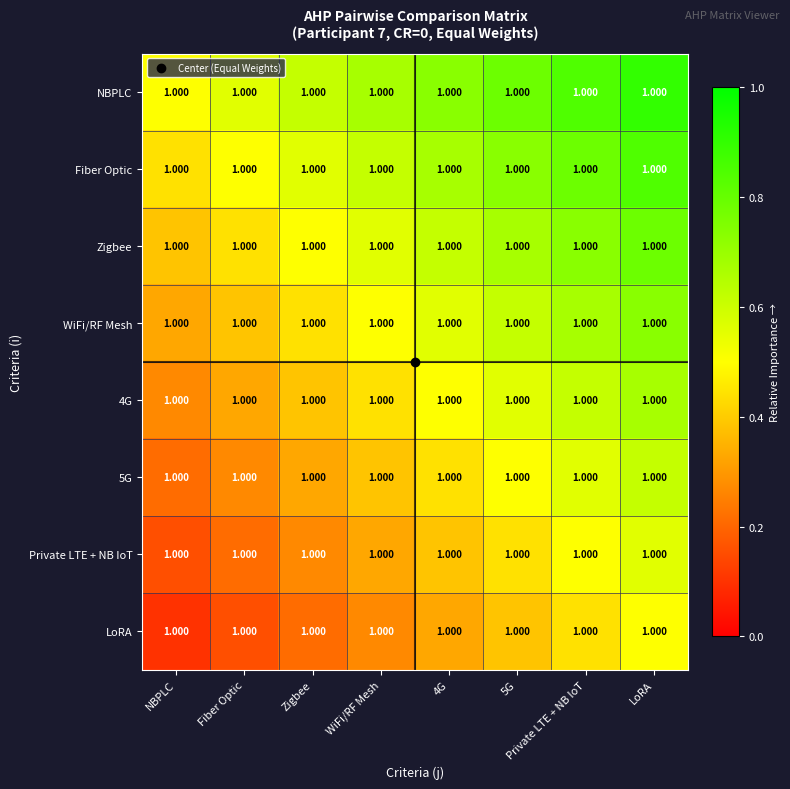

Count the 5G values in the range 0 to 1.

8